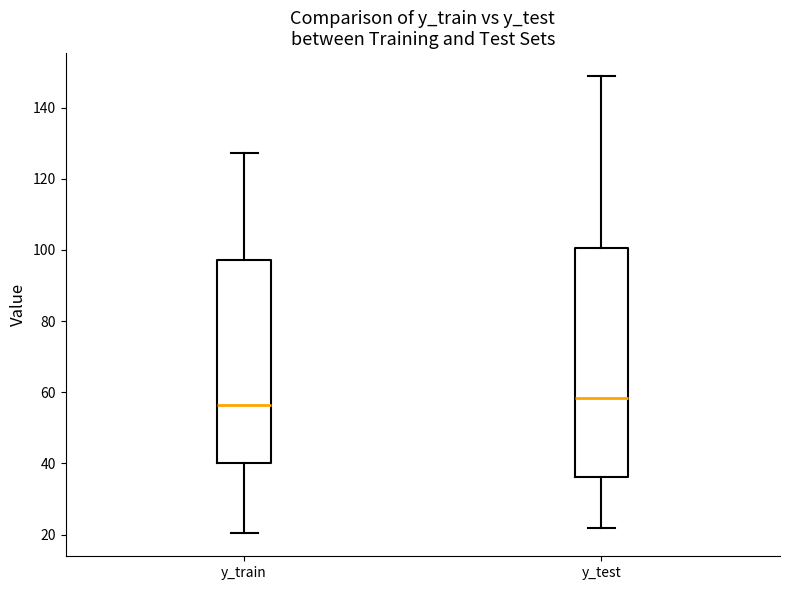

Reading left to right, read every box against the y-axis: the position of its median line, the range the box covers, and the ends of its whiskers. The values are not printed on the chart, so give them approximately, as read against the axis.

y_train: median 56, box 40 to 98, whiskers 20 to 128
y_test: median 58, box 36 to 100, whiskers 22 to 148